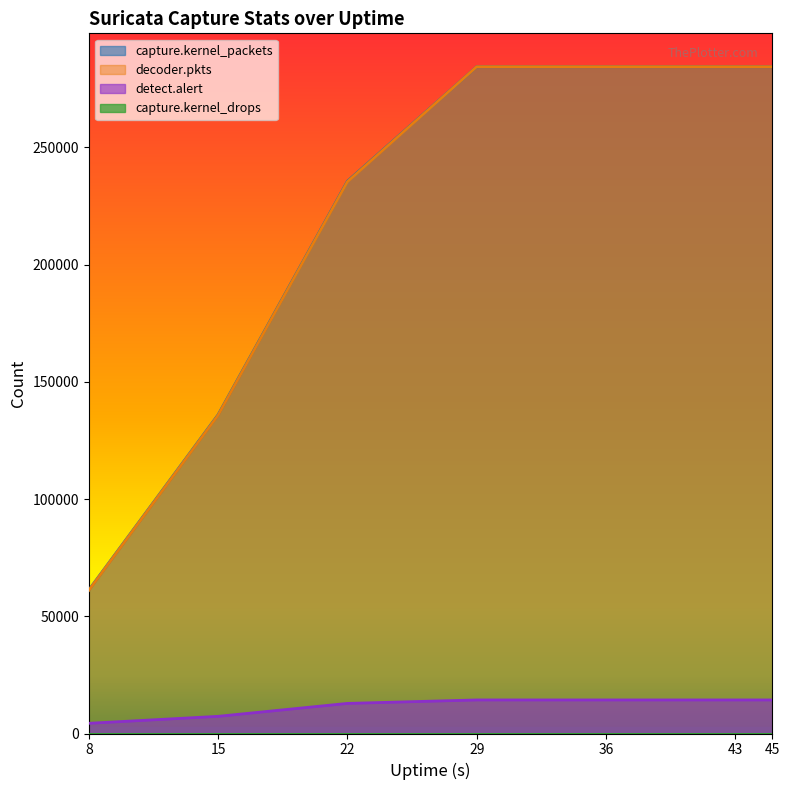

How many decoder.pkts values are between 135763 and 284405?

6